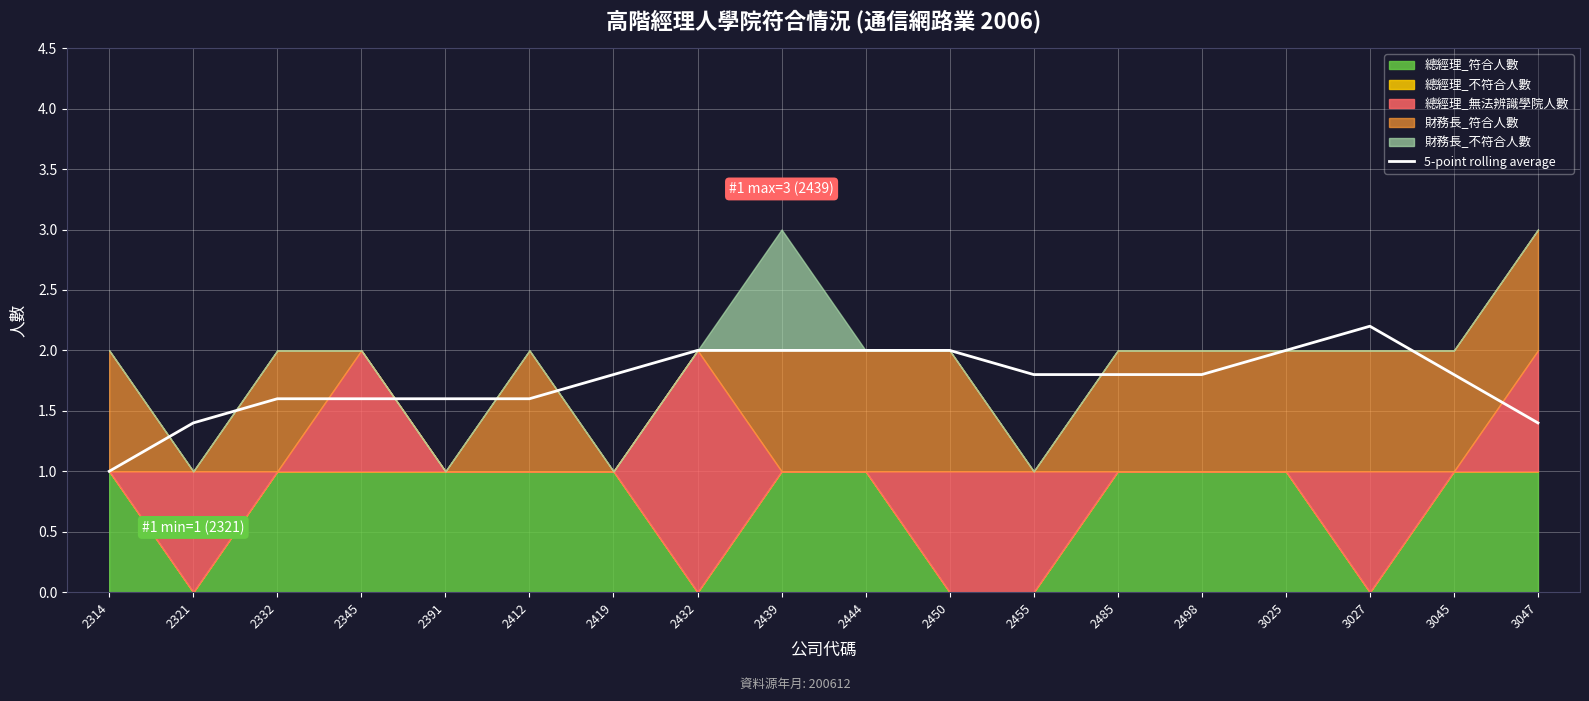

What is the highest value of the 5-point rolling average series?

2.2